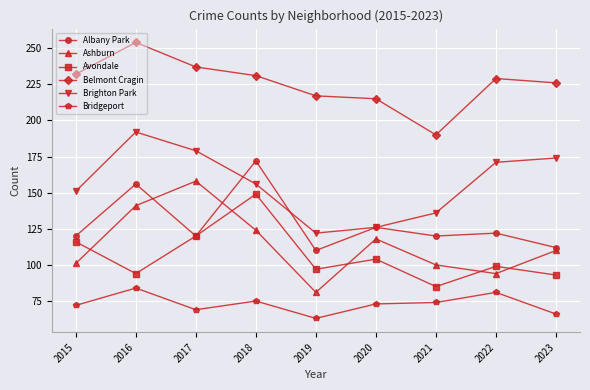

What is the average value of the Ashburn series?

114